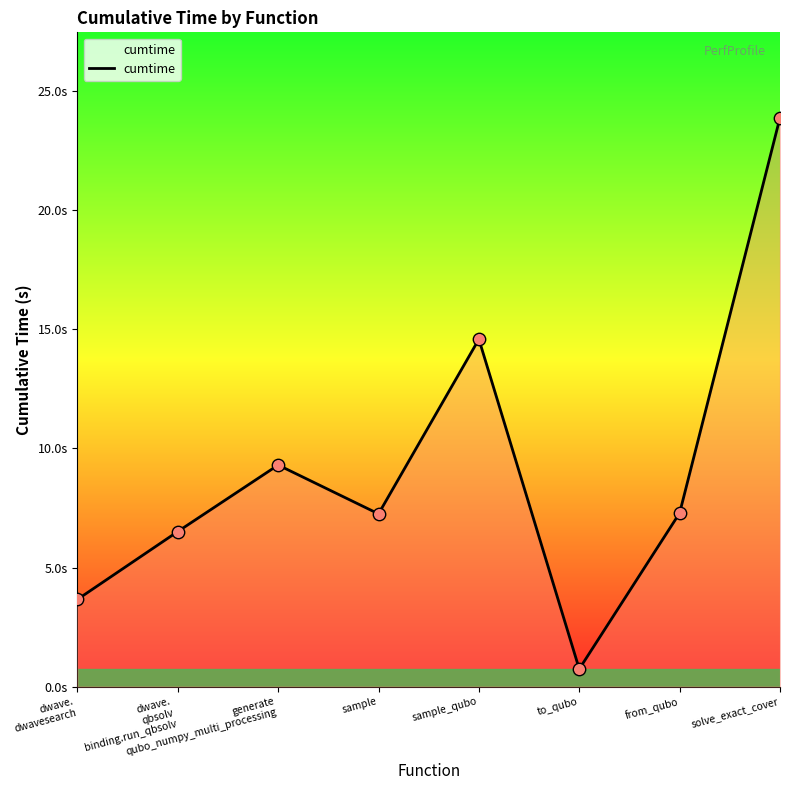

Approximately how many times larger is the value at sample compared to dwave.
qbsolv
binding.run_qbsolv?

1.1